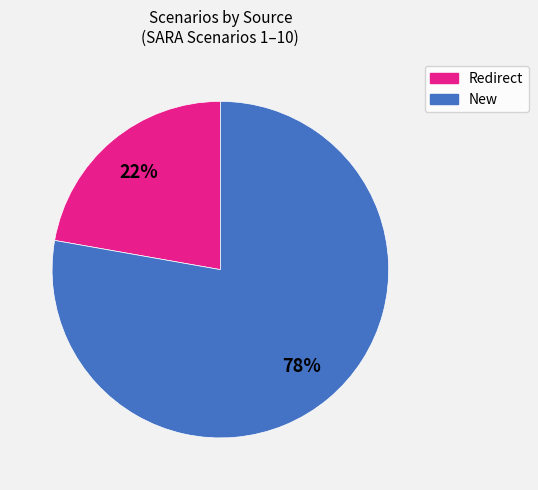

Is there a majority slice in this chart?

Yes